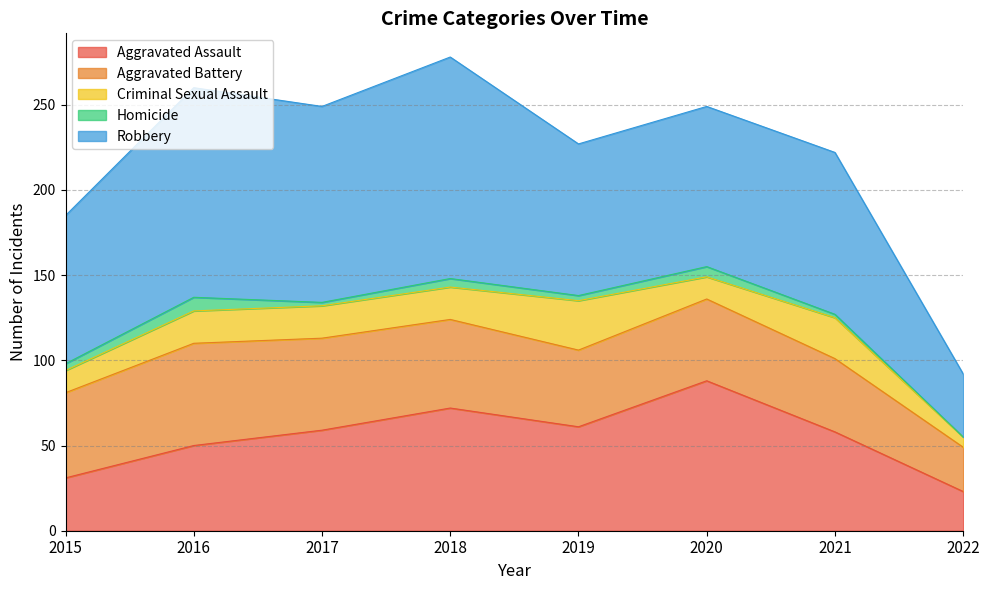

Where is Aggravated Battery nearest to the value 43?

2021